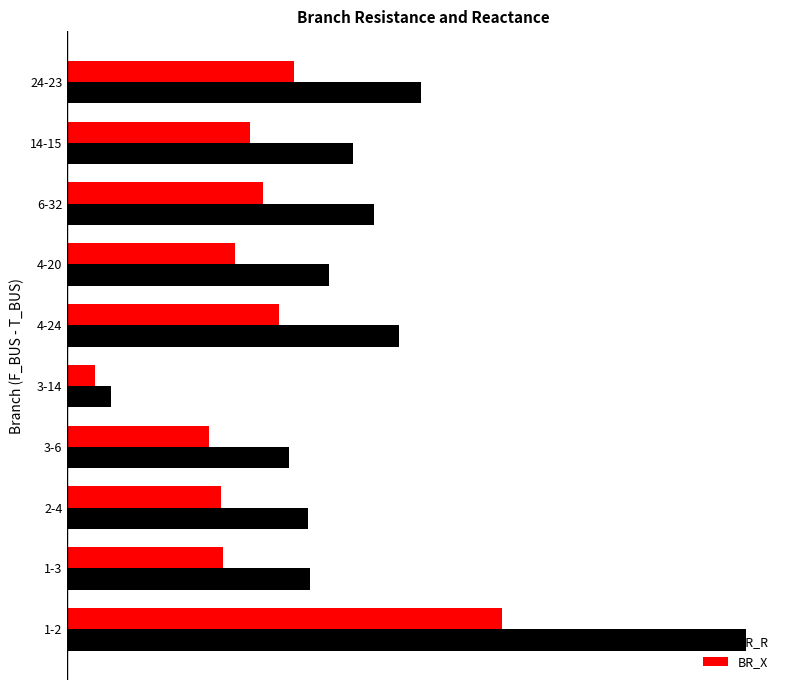

Reading left to right, transcribe all the data shown in this chart.

BR_R: 2.1	0.7	0.7	0.7	0.1	1.0	0.8	0.9	0.9	1.1
BR_X: 1.3	0.5	0.5	0.4	0.1	0.7	0.5	0.6	0.6	0.7